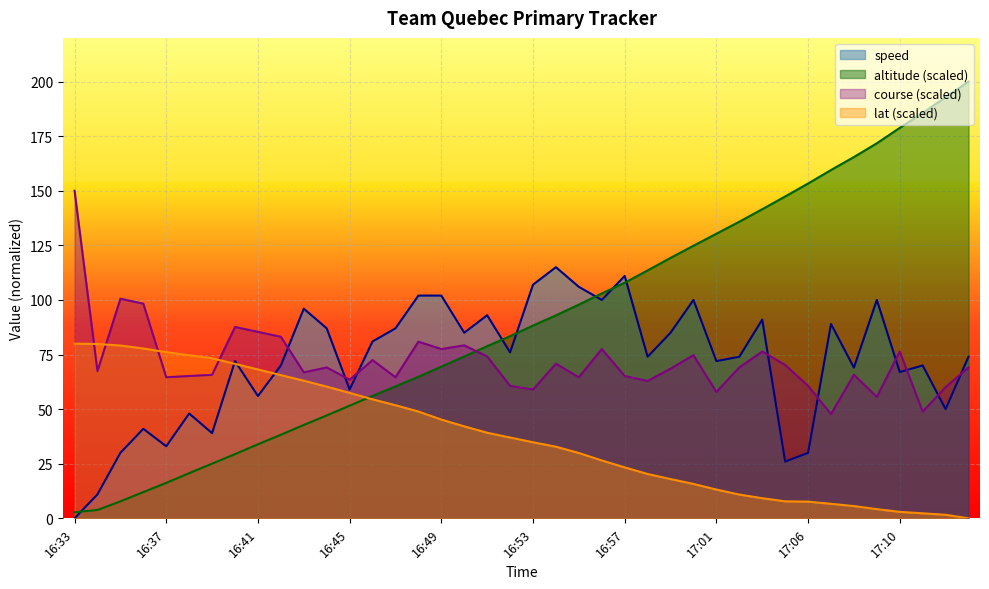

At 17:12, list the series in order from smallest to largest.

lat, speed, course, altitude